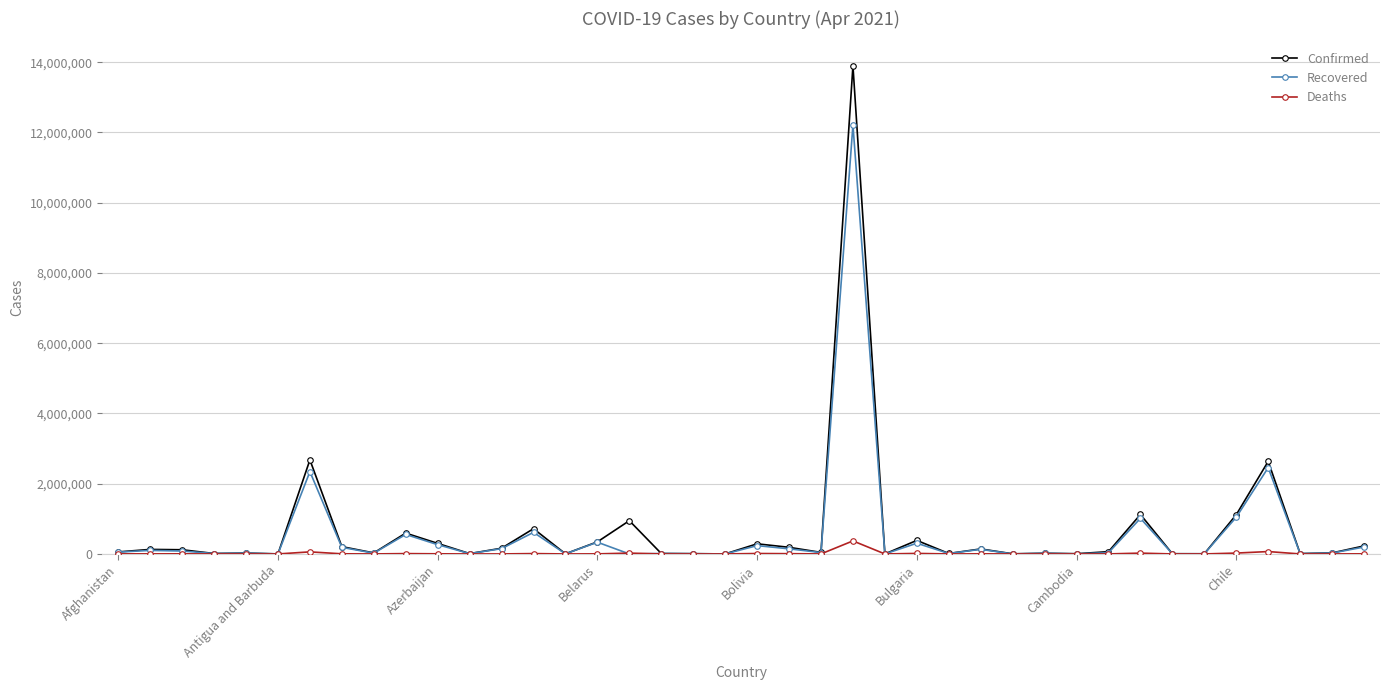

Rank the series by their maximum value, from highest to lowest.

Confirmed, Recovered, Deaths